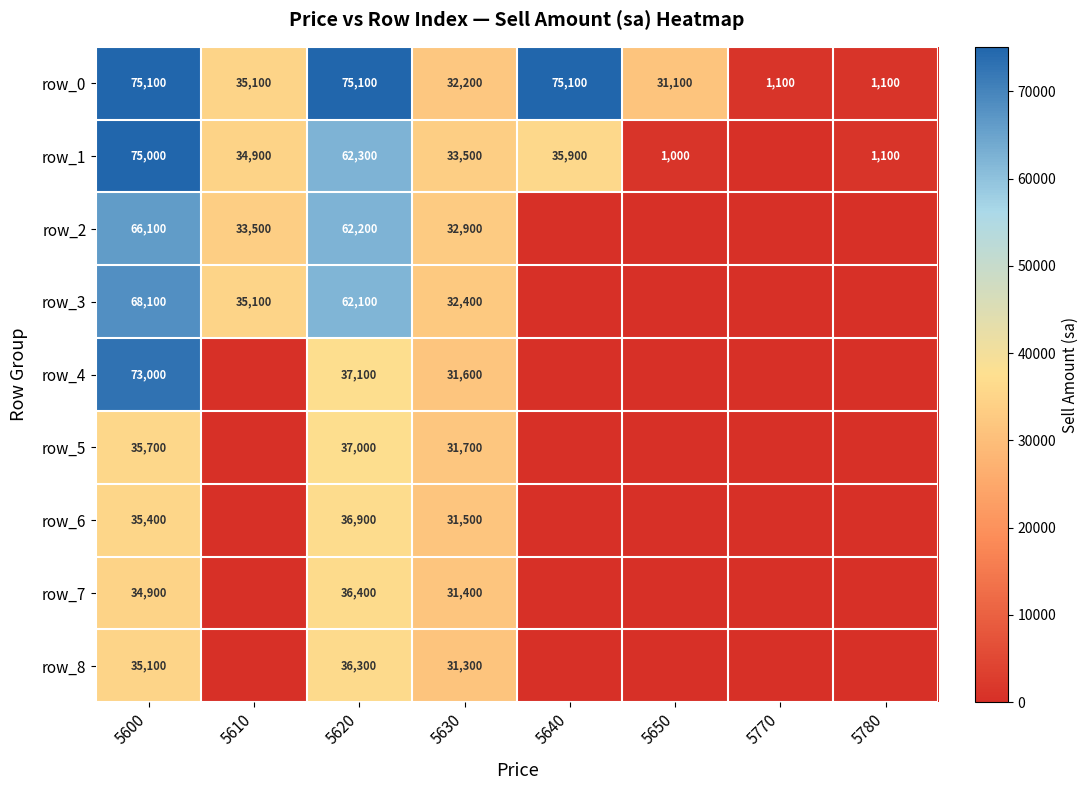

Between 5600 and 5770, which series saw the biggest shift?

row_1